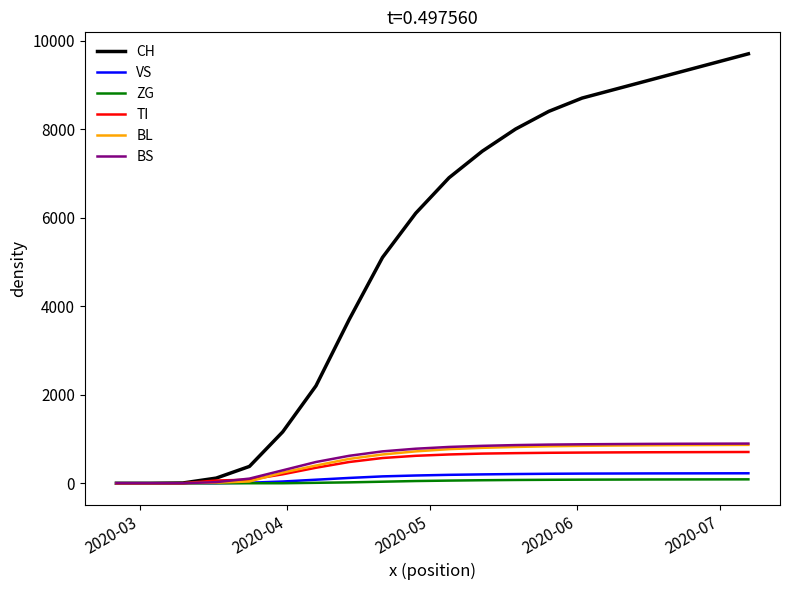

How many categories are shown in the chart?

20